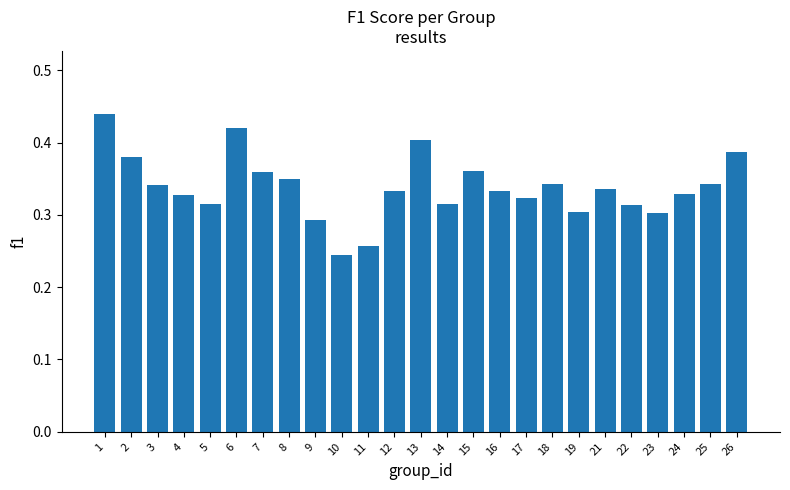

The value at 17 is 0.2. True or false?

False